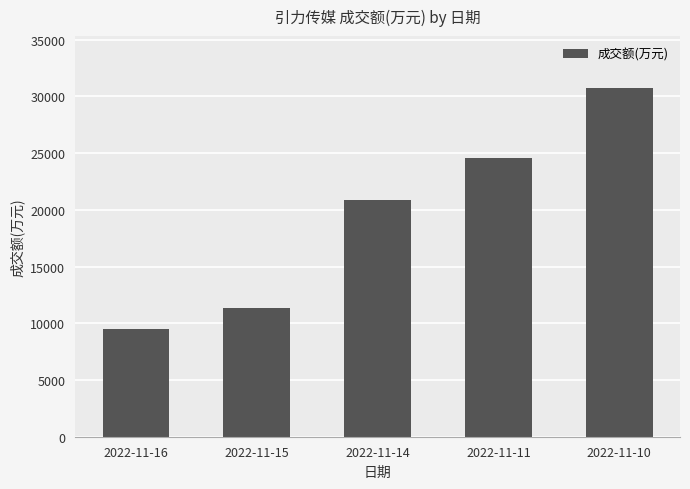

How many series are shown in this chart?

1